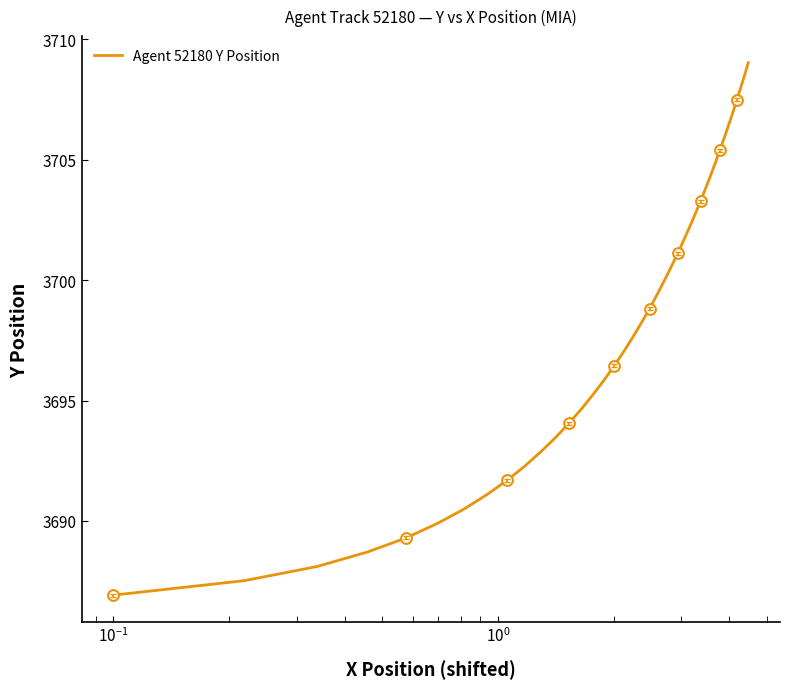

What is the minimum value shown in the chart?

3686.9